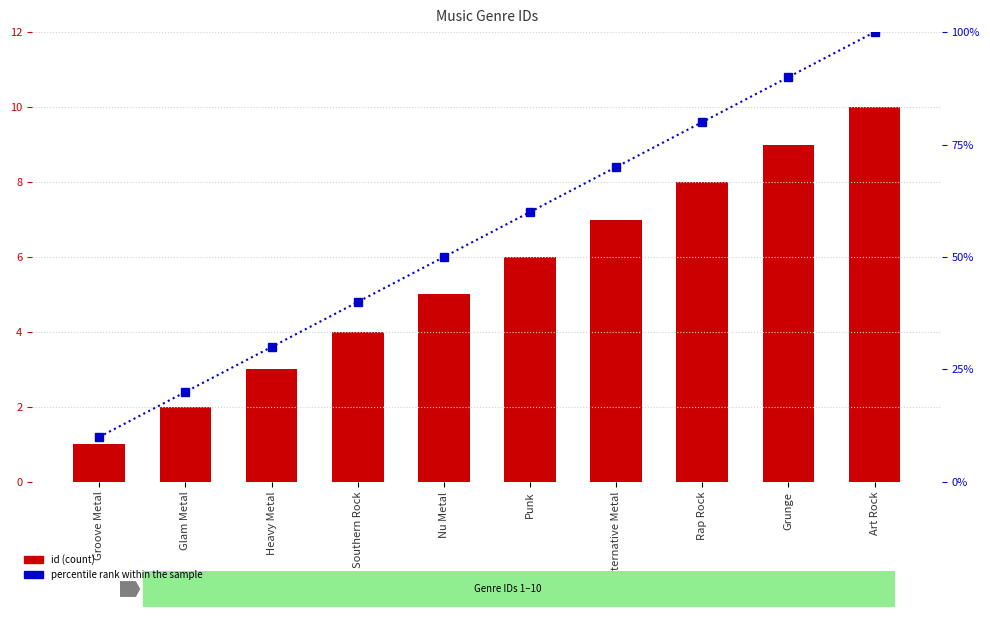

What position from the right is Heavy Metal?

8